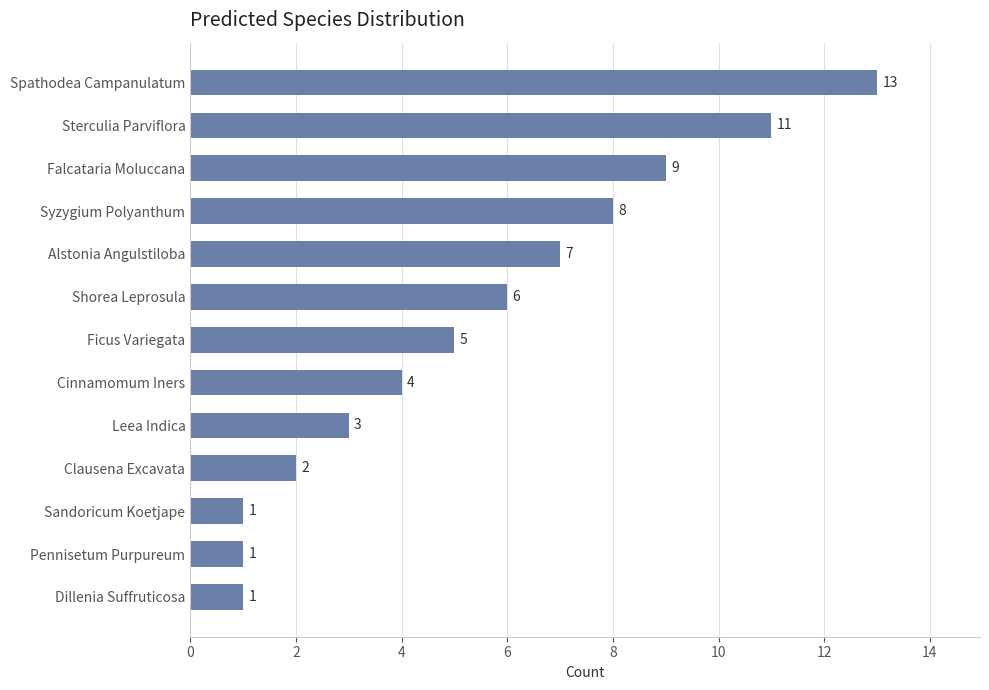

What position from the top is Clausena Excavata?

10